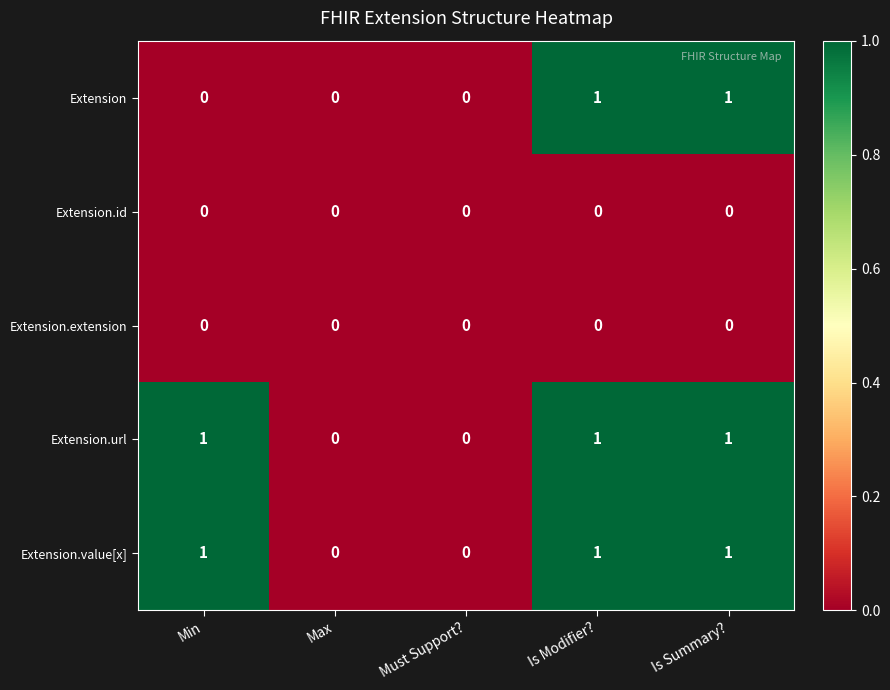

Reading left to right, extract all data points from this chart.

Extension: Min=0	Max=0	Must Support?=0	Is Modifier?=1	Is Summary?=1
Extension.id: Min=0	Max=0	Must Support?=0	Is Modifier?=0	Is Summary?=0
Extension.extension: Min=0	Max=0	Must Support?=0	Is Modifier?=0	Is Summary?=0
Extension.url: Min=1	Max=0	Must Support?=0	Is Modifier?=1	Is Summary?=1
Extension.value[x]: Min=1	Max=0	Must Support?=0	Is Modifier?=1	Is Summary?=1